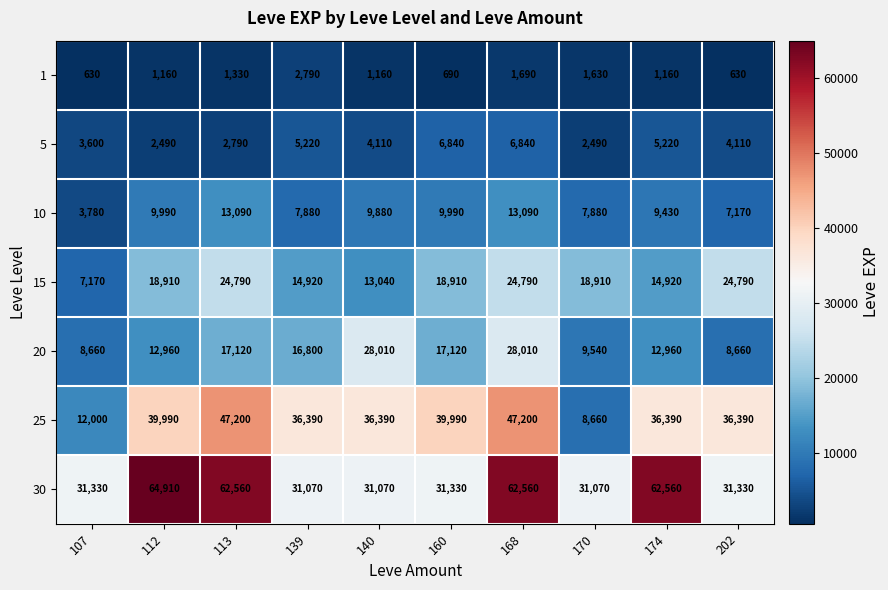

At which category is the sum across all series the highest?

168